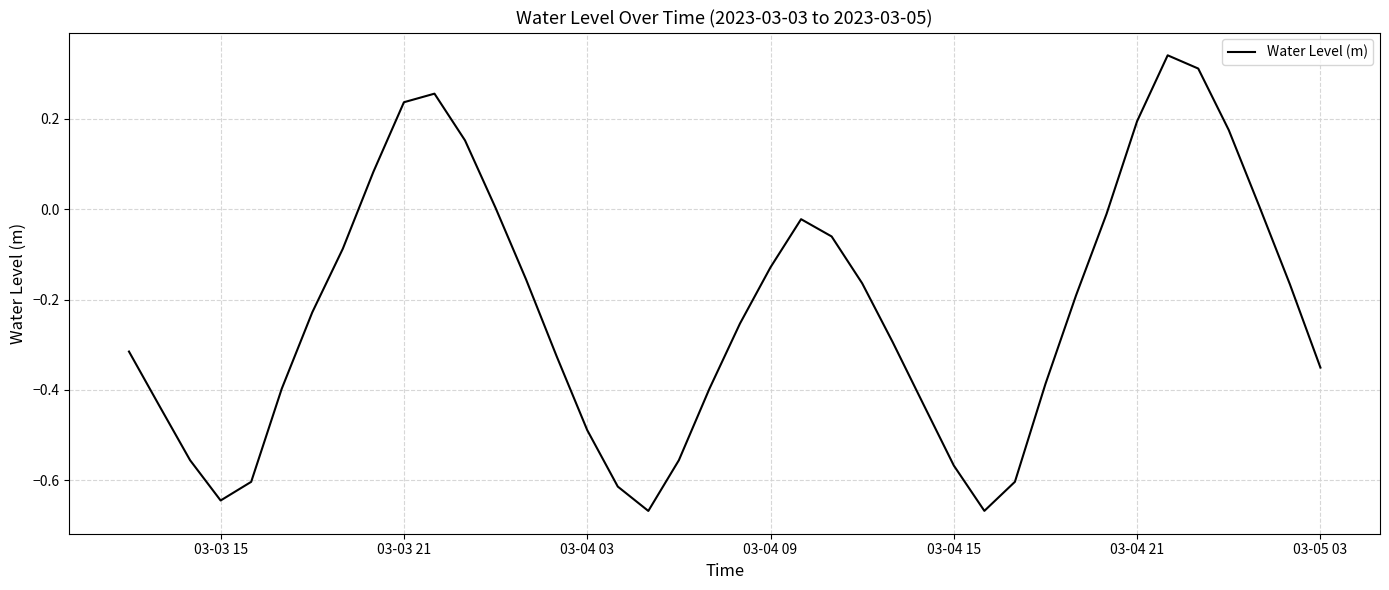

What is the difference between the maximum and minimum values?

1.0